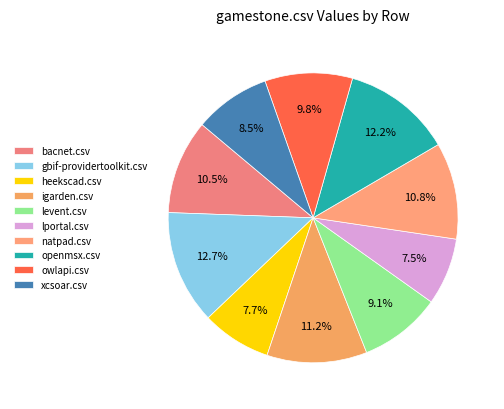

To the nearest percent, what is the average slice percentage?

10%